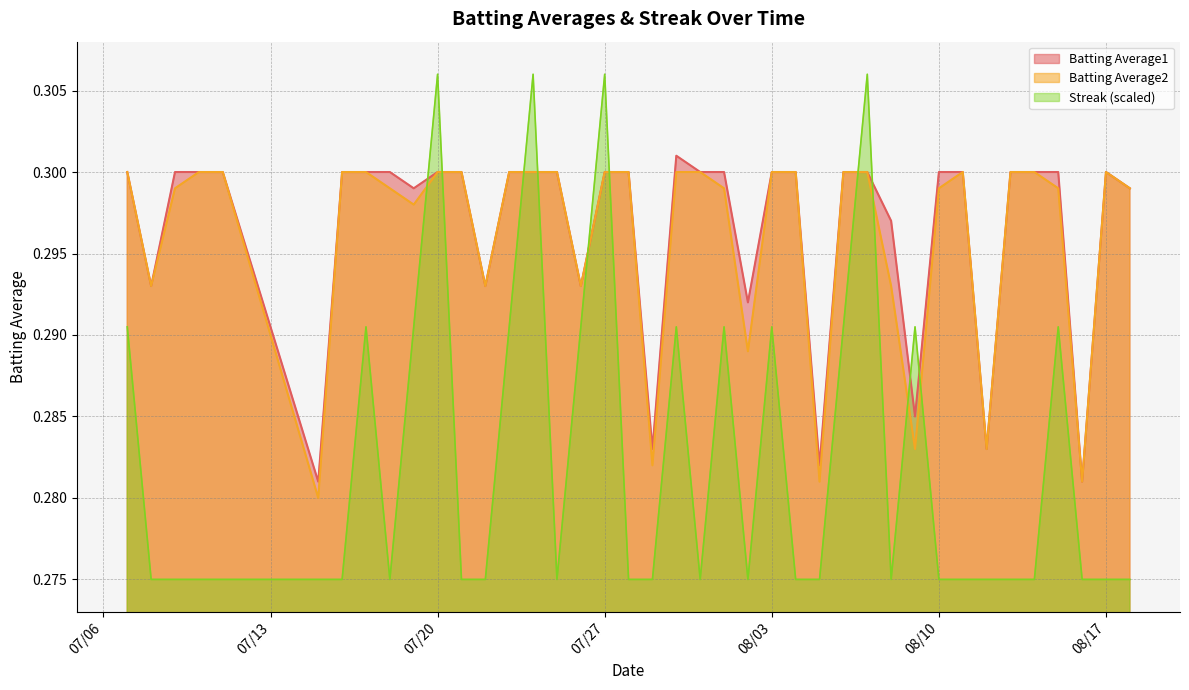

True or false: Batting Average1 and Batting Average2 intersect in this chart.

False